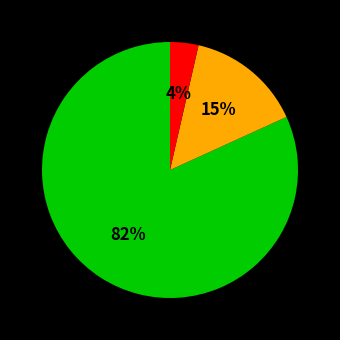

To the nearest percent, what is the average slice percentage?

33%